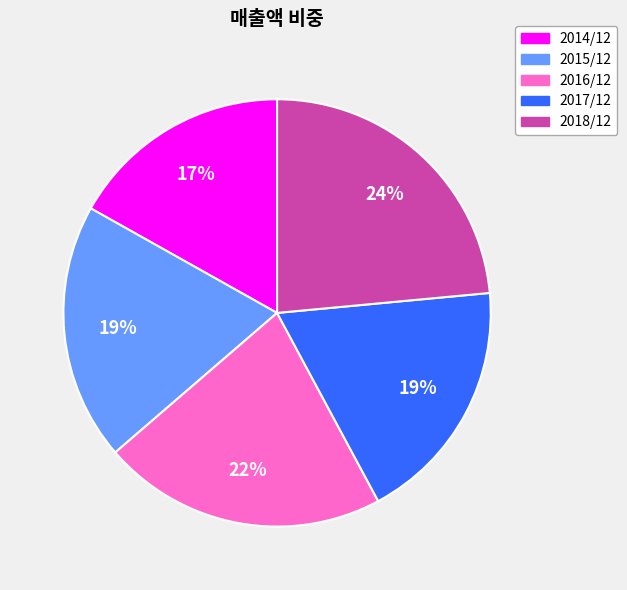

Approximately how many times larger is the value at 2017/12 compared to 2016/12?

0.9